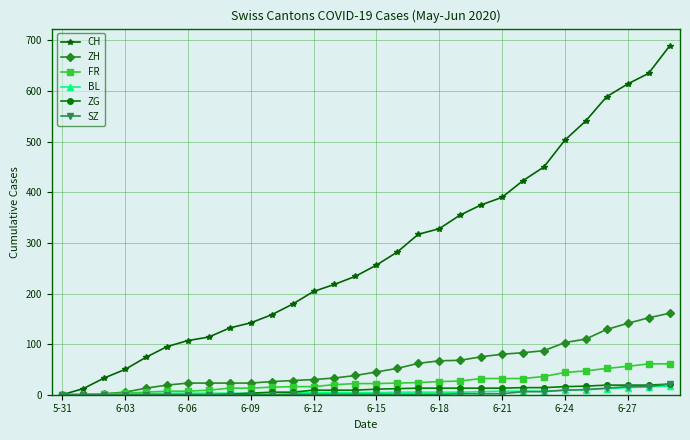

Which series has the largest total across all categories?

CH